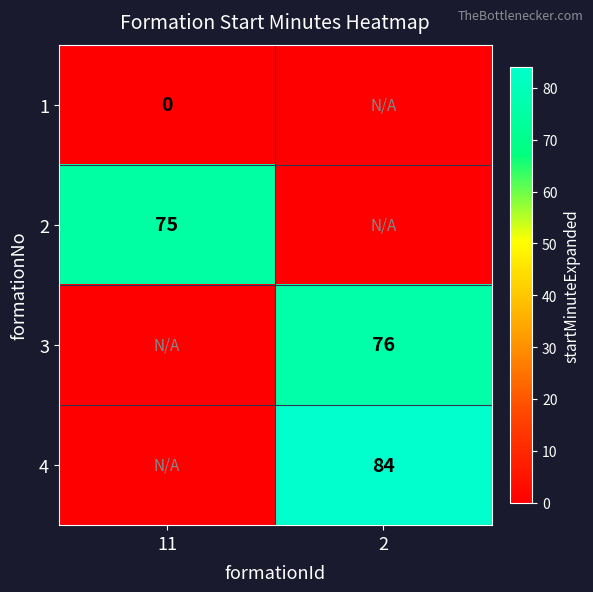

The 4 series shows 84 at 2. True or false?

True